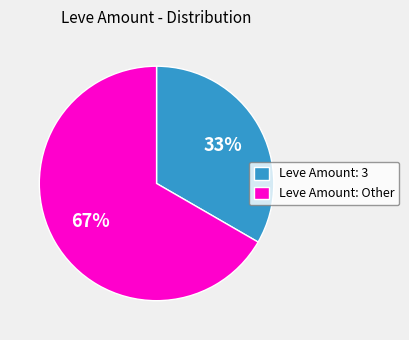

Which slice is the smallest?

Leve Amount: 3